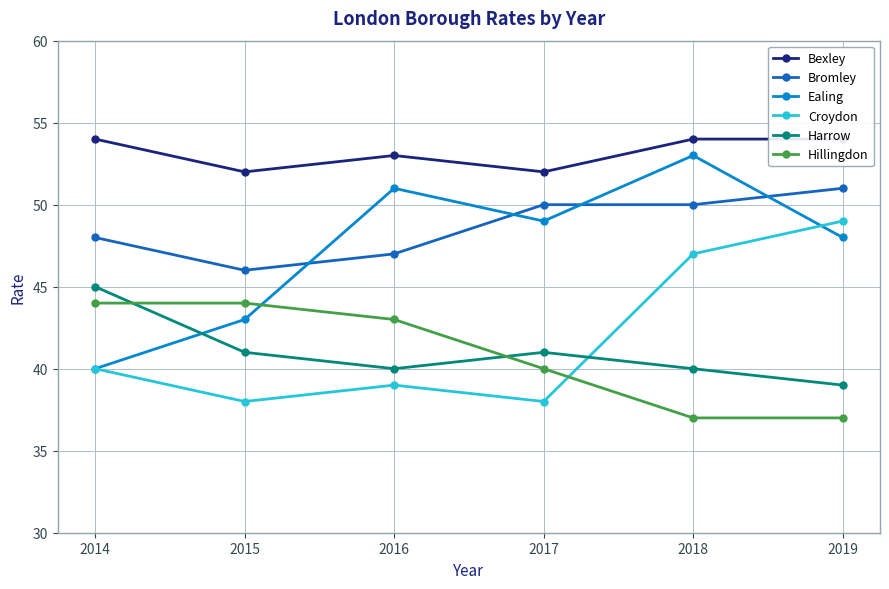

Is it true that Hillingdon equals 49 at 2019?

False